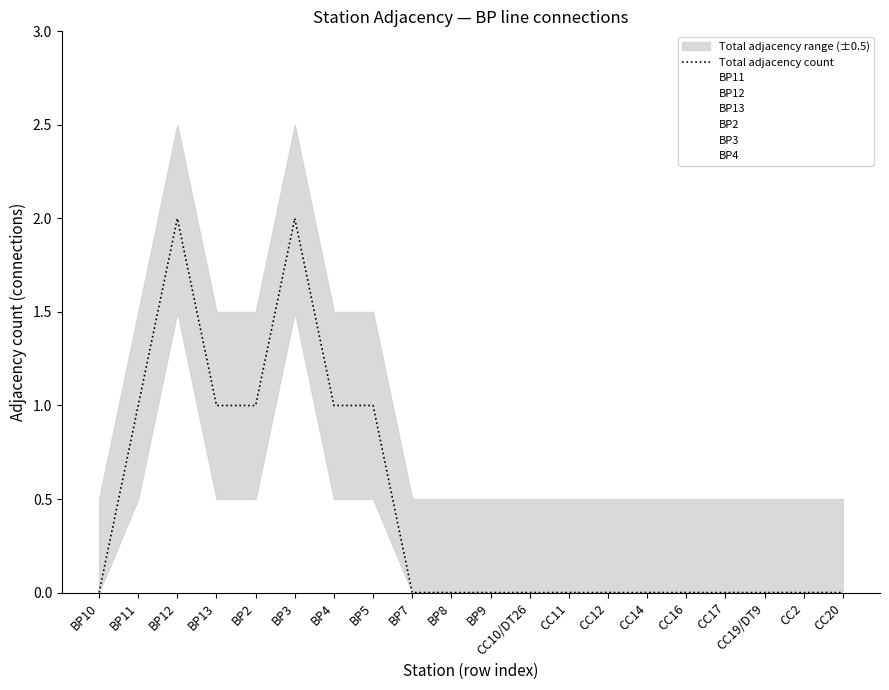

List the labels in order of value, smallest first.

BP10, BP7, BP8, BP9, CC10/DT26, CC11, CC12, CC14, CC16, CC17, CC19/DT9, CC2, CC20, BP11, BP13, BP2, BP4, BP5, BP12, BP3